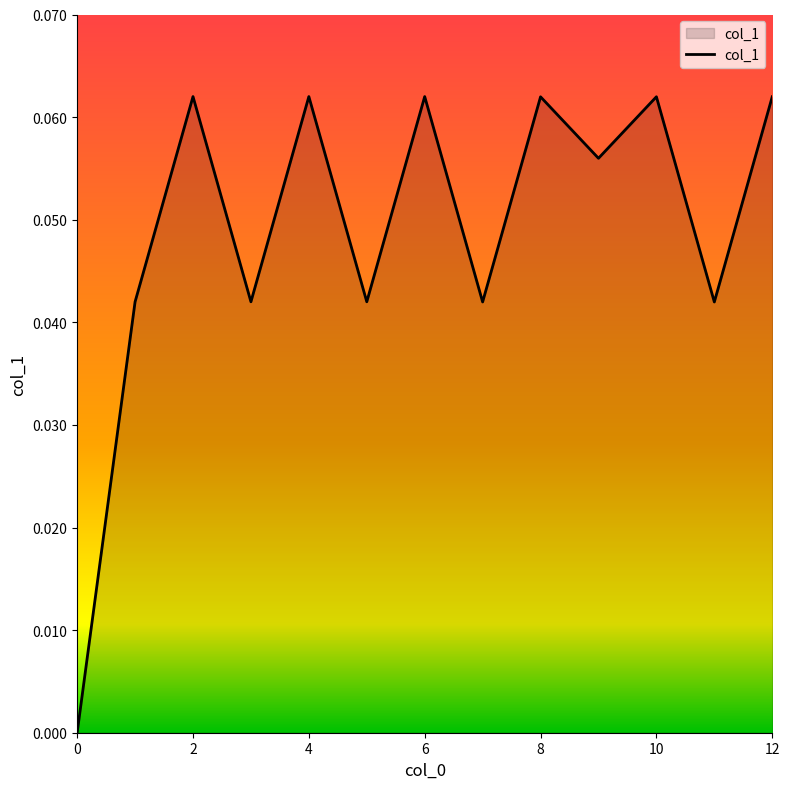

How many lines are shown in the chart?

1